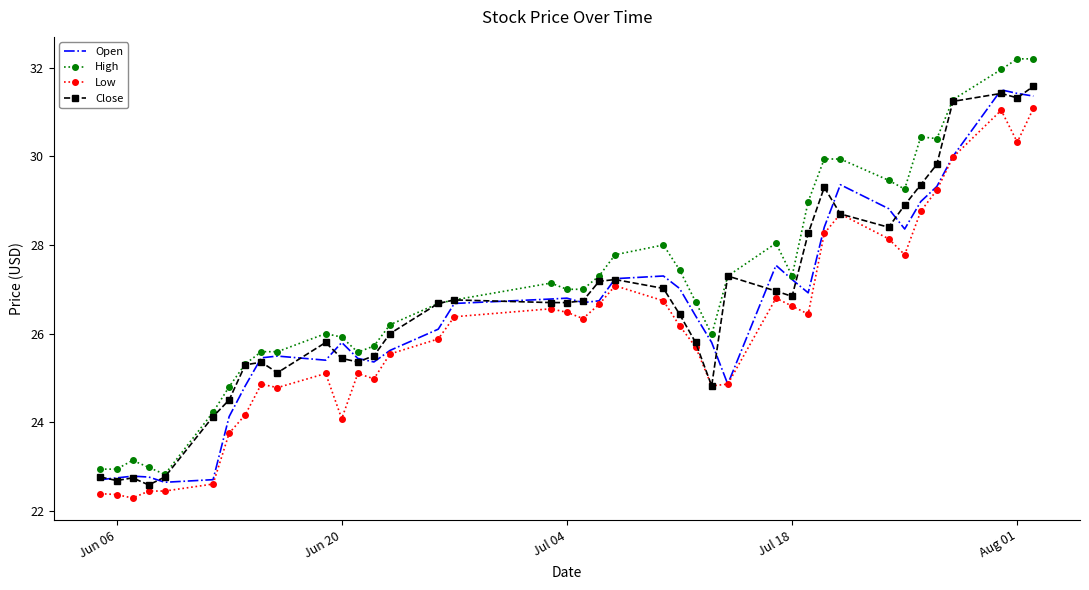

How many distinct data groups are displayed?

4